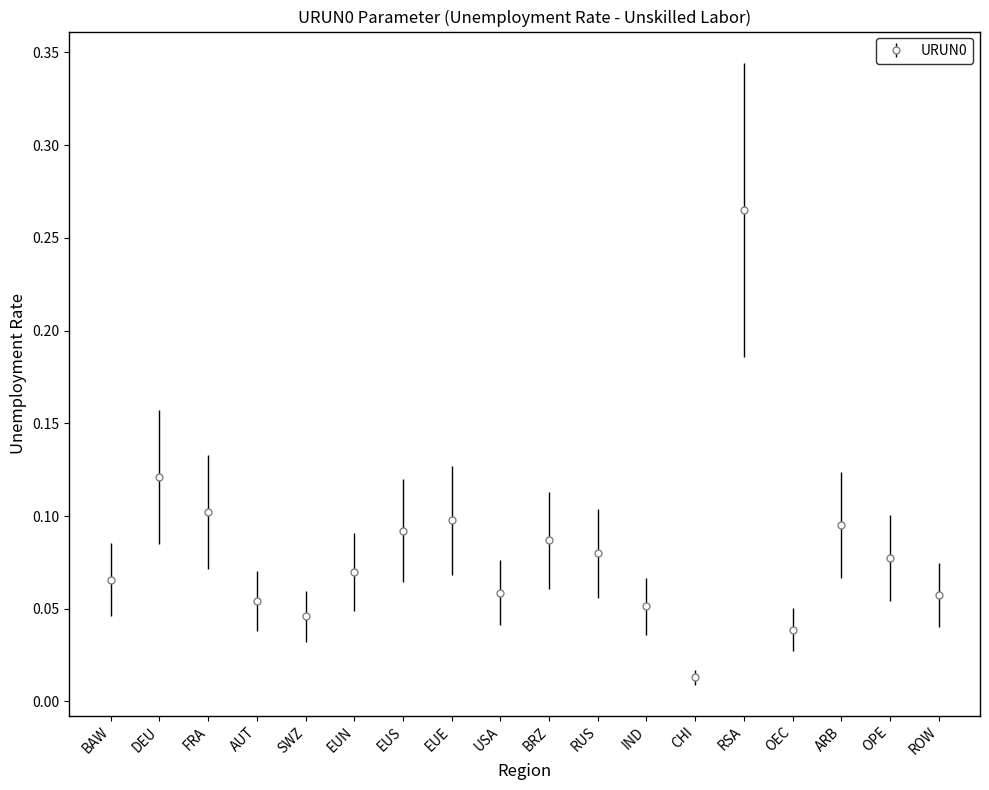

What position from the left is EUS?

7